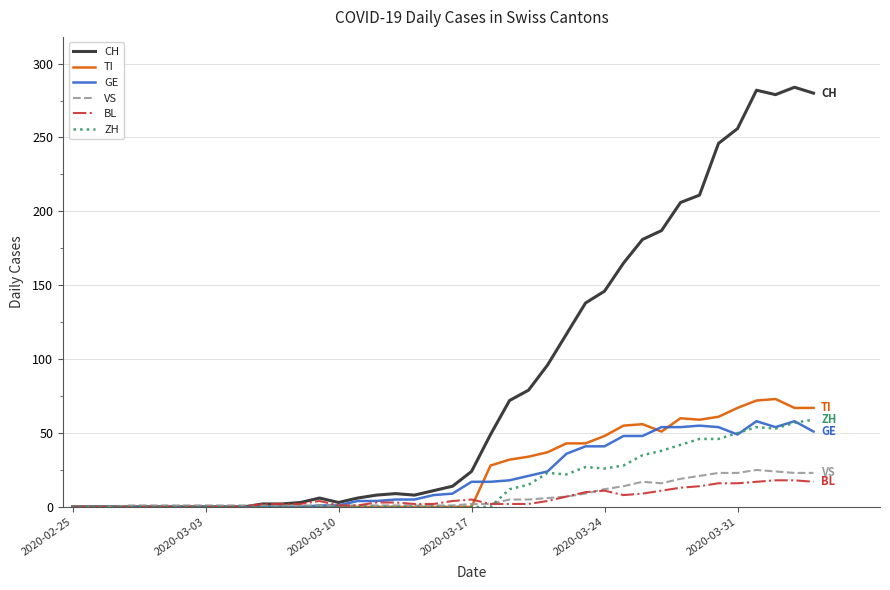

Which series has the largest total across all categories?

CH